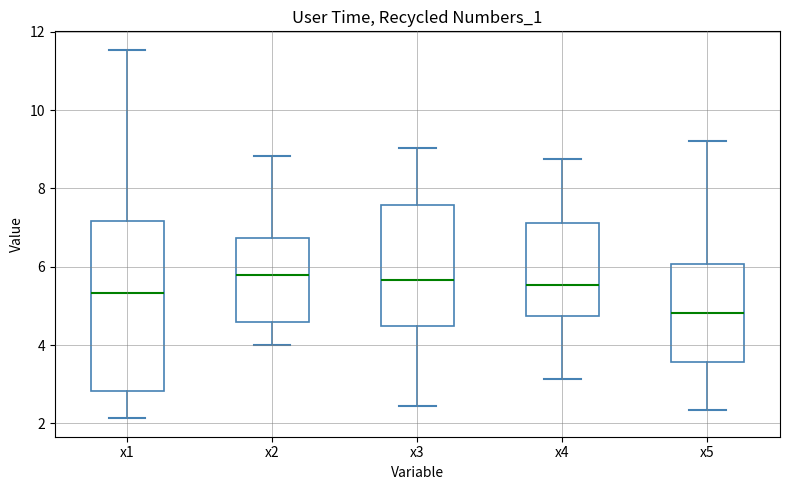

Which box's median line is the lowest?

x5